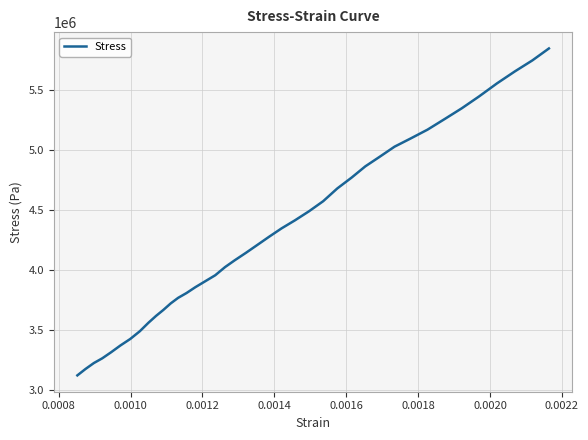

What is the average value?

4303172.2